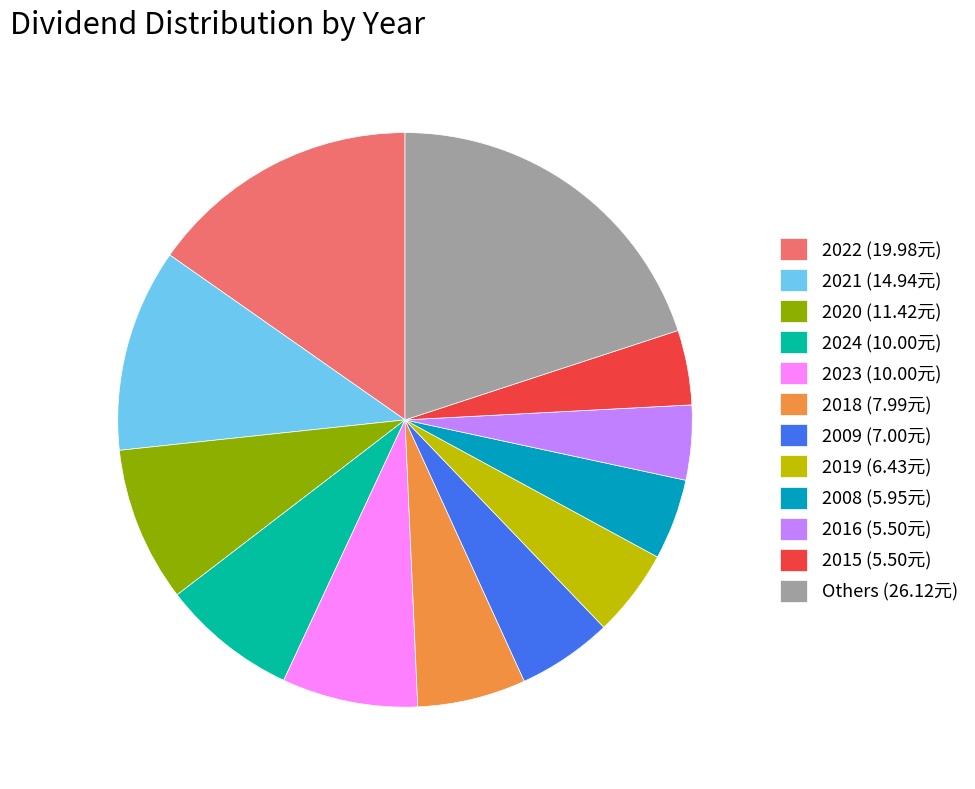

Does 2015 (5.50元) represent more than half of the total?

No